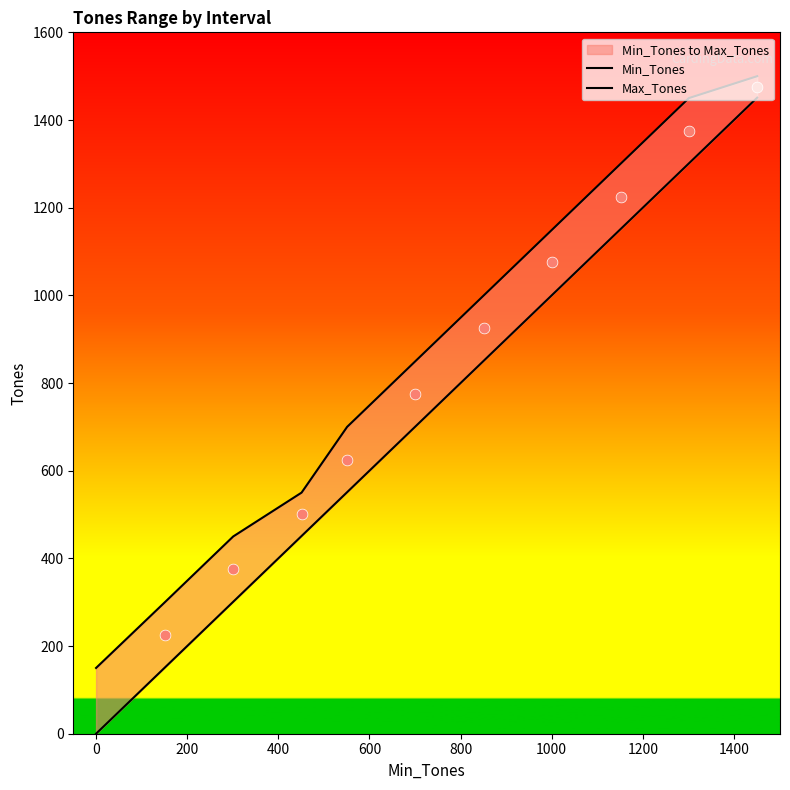

Which series has the widest spread of Y values?

Min_Tones